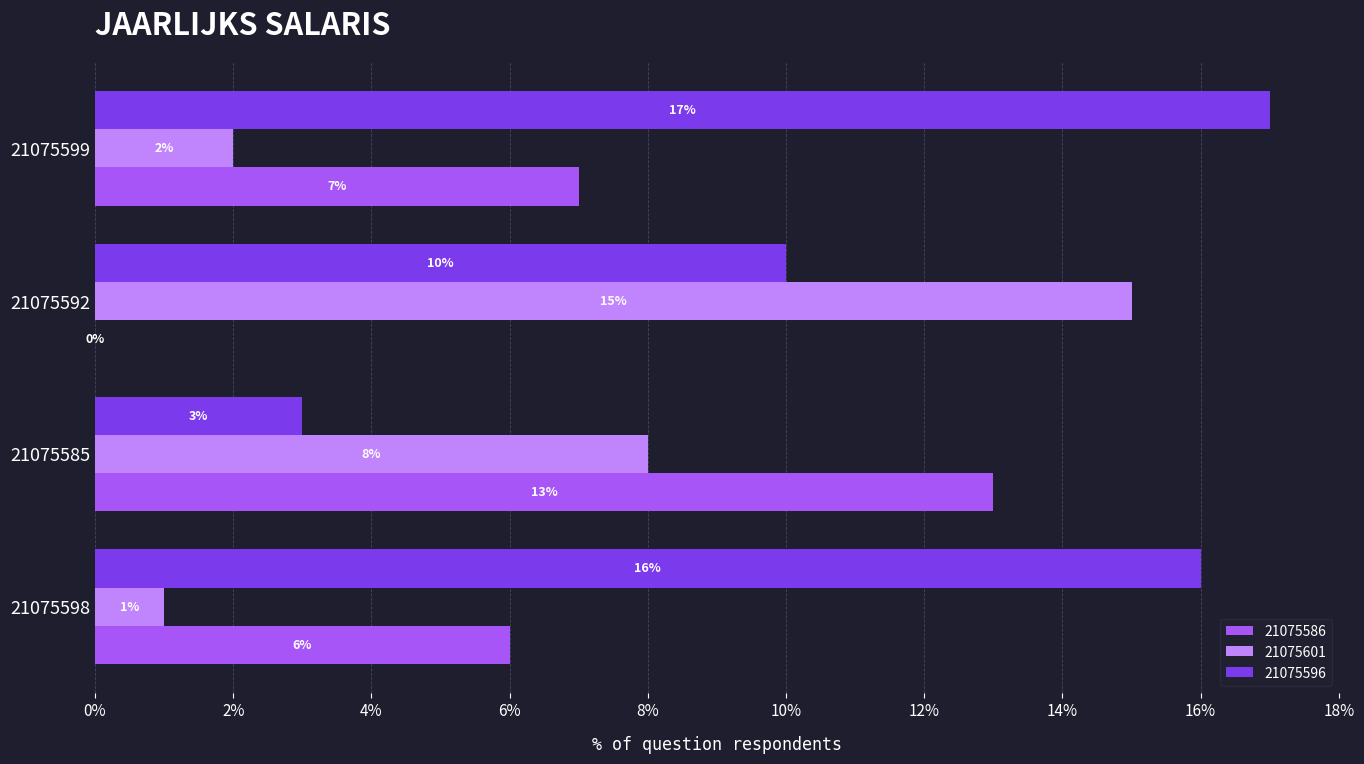

At which label is 21075596 closest to 10?

21075592